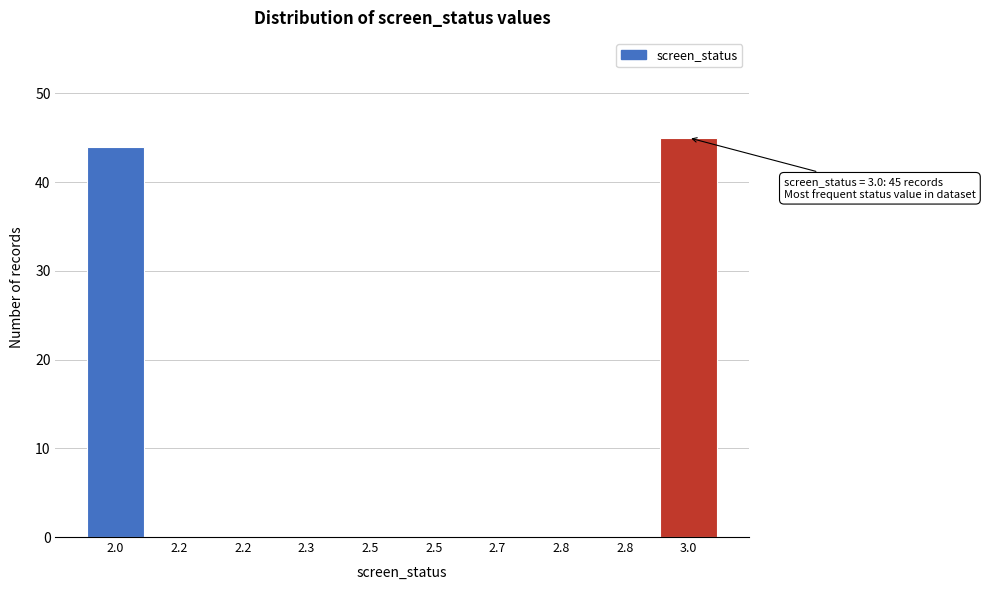

Are the bars horizontal?

No